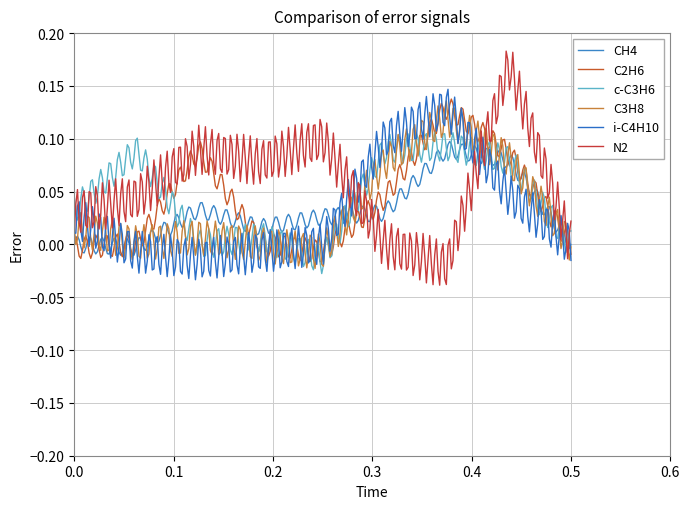

What is the greatest value displayed?

0.2